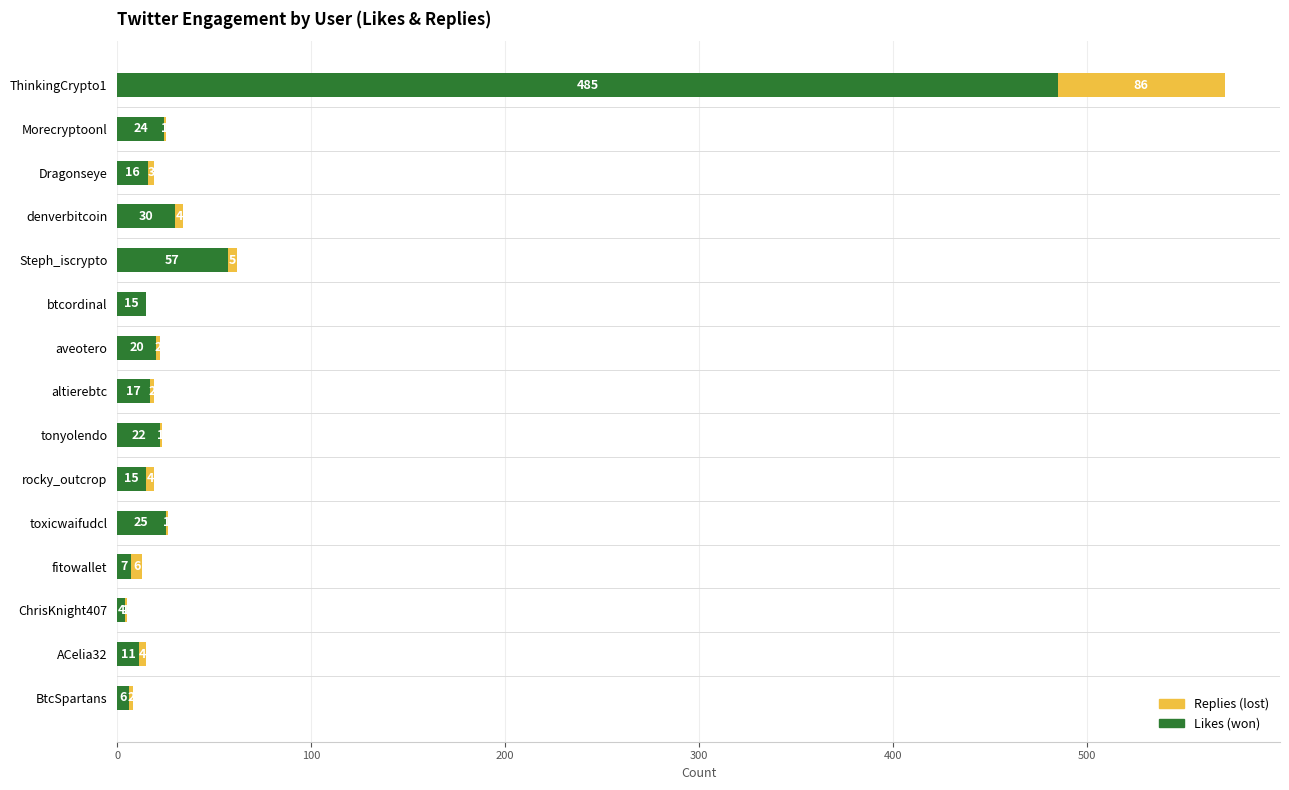

The Likes (won) series shows 11 at ACelia32. True or false?

True